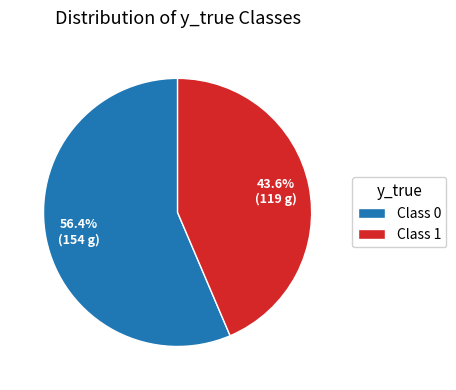

Between Class 1 and Class 0, which is larger?

Class 0